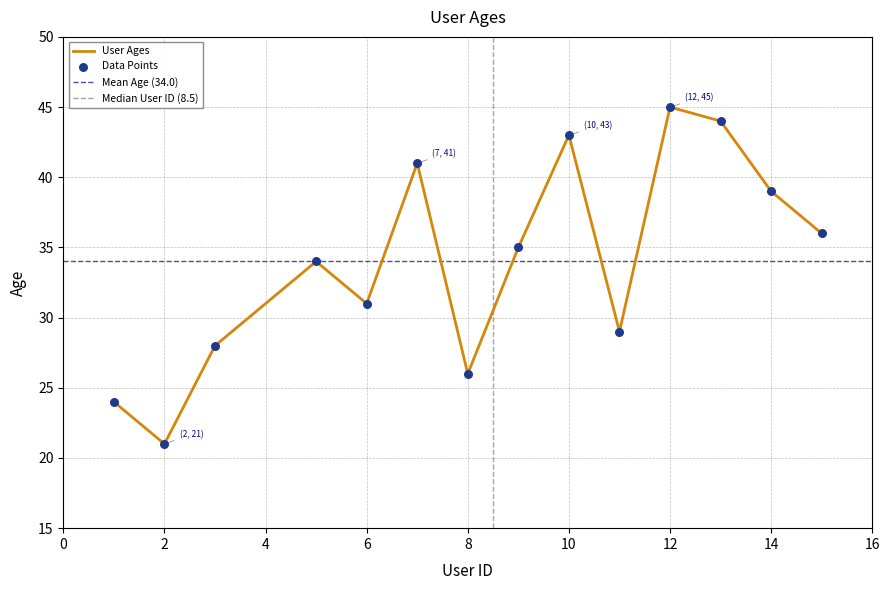

What is the lowest value of the User Ages series?

21